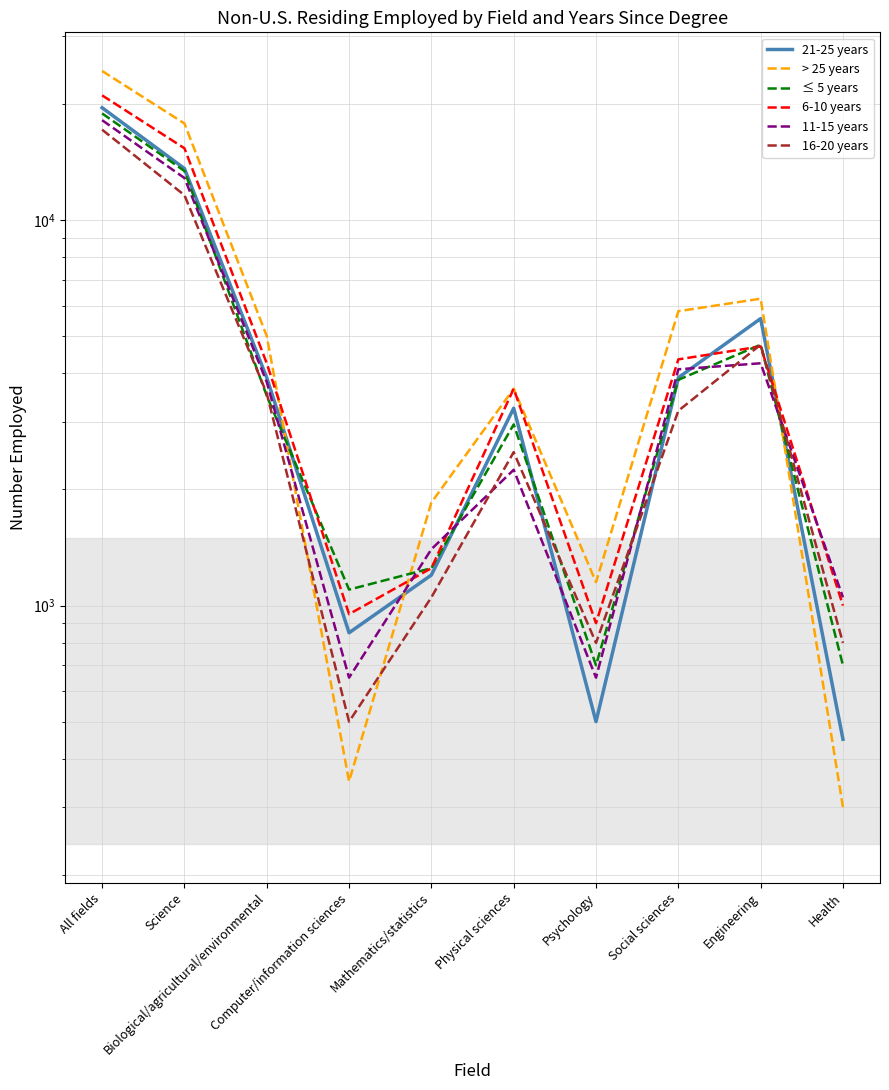

What is the lowest value of the 11-15 years series?

650